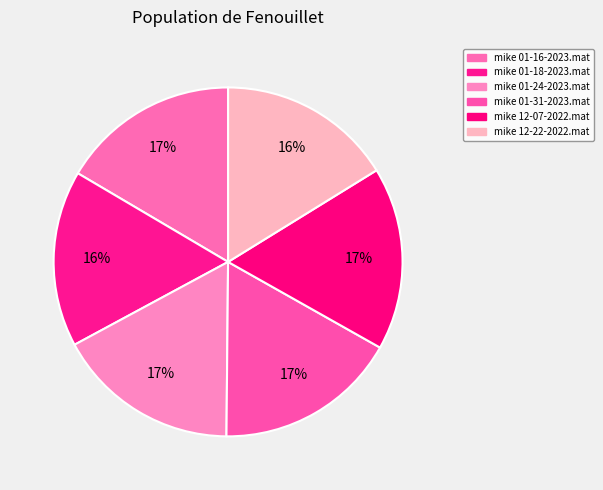

How many segments does this pie chart have?

6